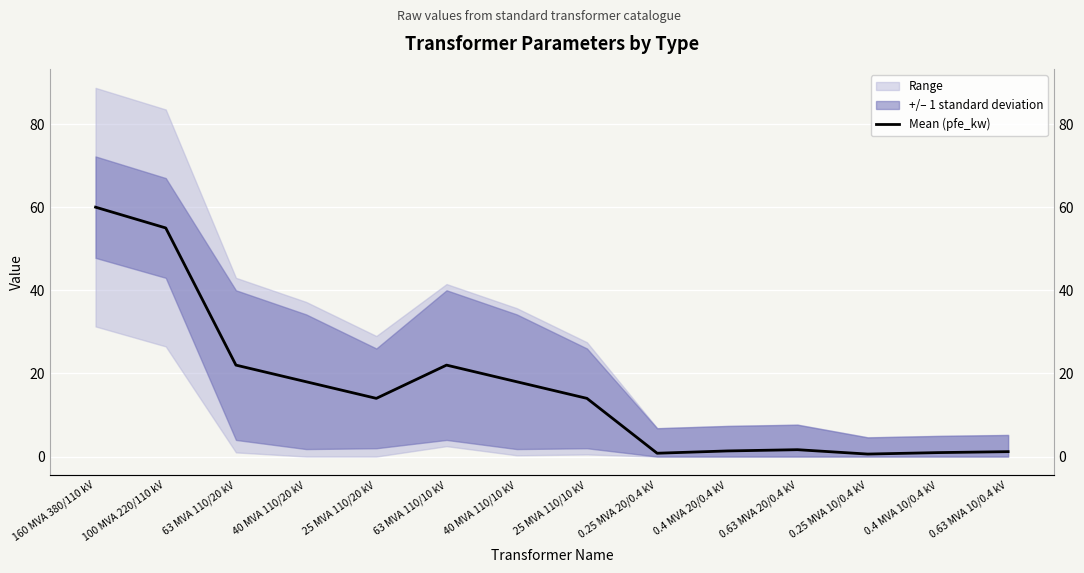

Reading right to left, list all the values displayed in this chart.

1.2	0.9	0.6	1.6	1.4	0.8	14.0	18.0	22.0	14.0	18.0	22.0	55.0	60.0